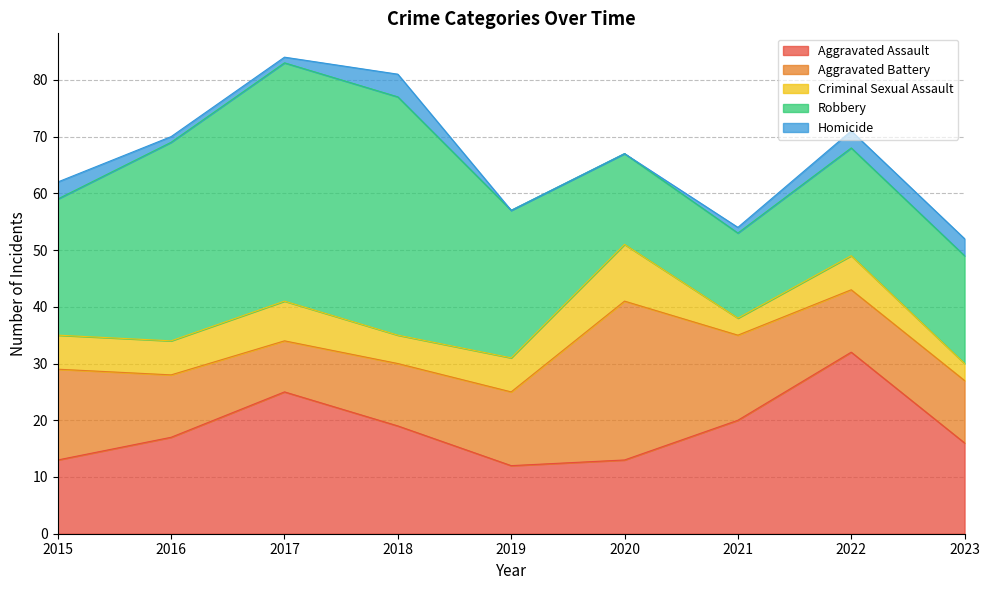

What is the difference between the maximum and minimum values in the Aggravated Battery series?

19